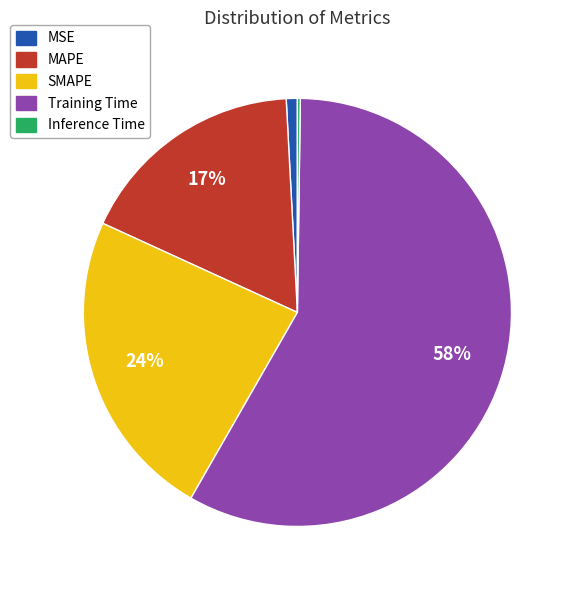

Combined, do SMAPE and MSE account for over 50%?

No